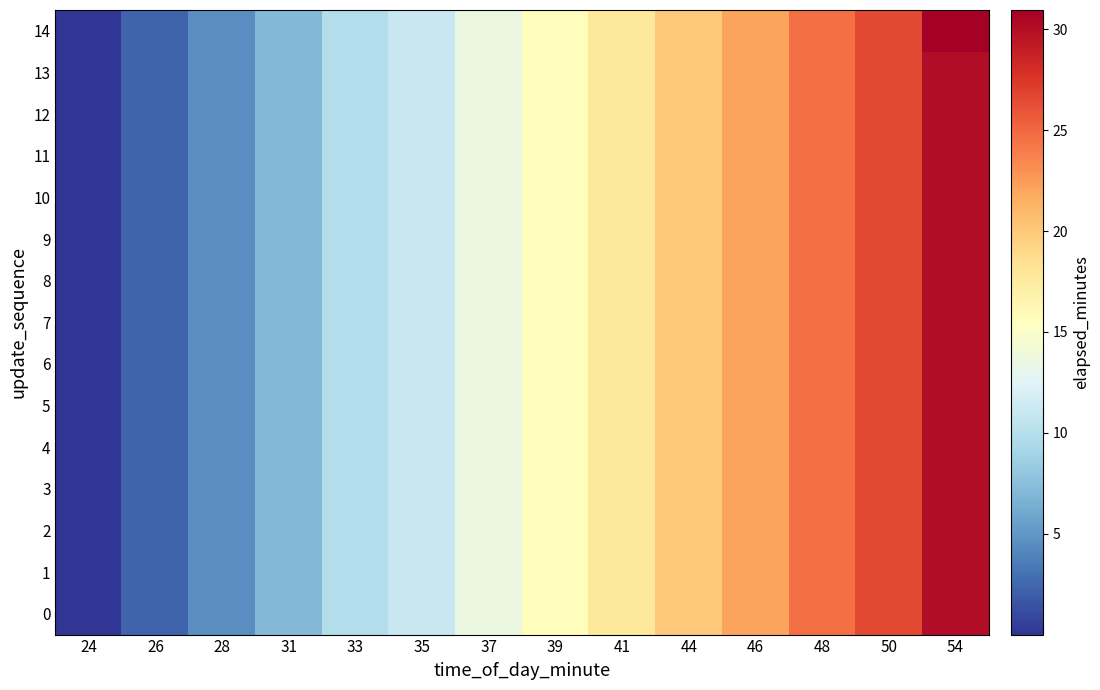

Rank the series by their maximum value, from highest to lowest.

14, 0, 1, 2, 3, 4, 5, 6, 7, 8, 9, 10, 11, 12, 13